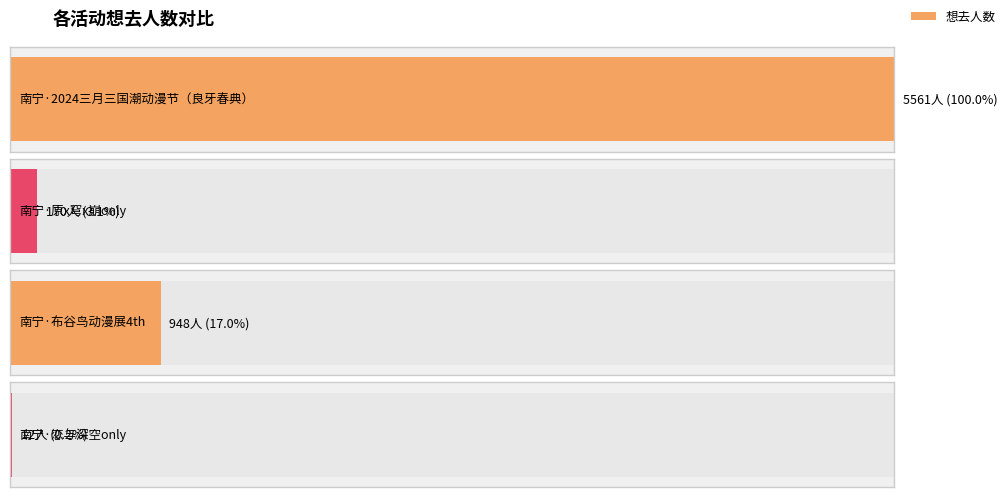

Reading left to right, extract all data points from this chart.

5561	170	948	12